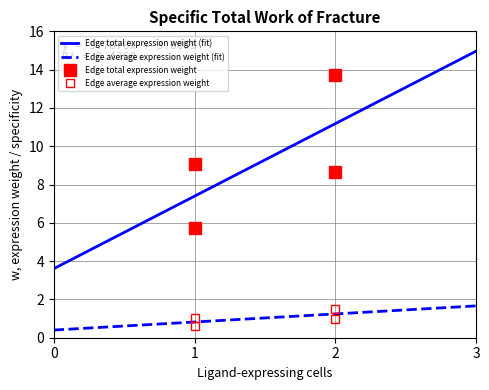

True or false: Edge average expression weight (fit) and Edge total expression weight (fit) intersect in this chart.

False